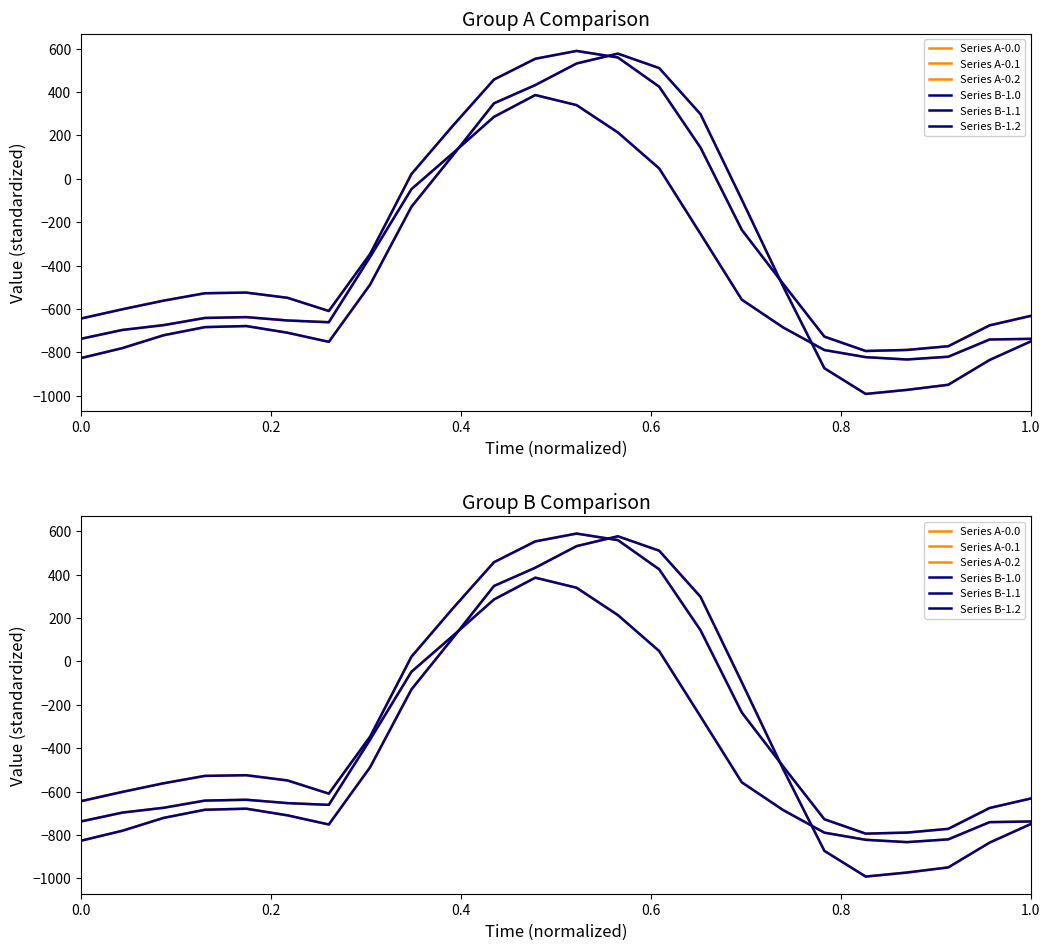

The value of Series A-0.0 at 0.4 is -720.9. True or false?

True